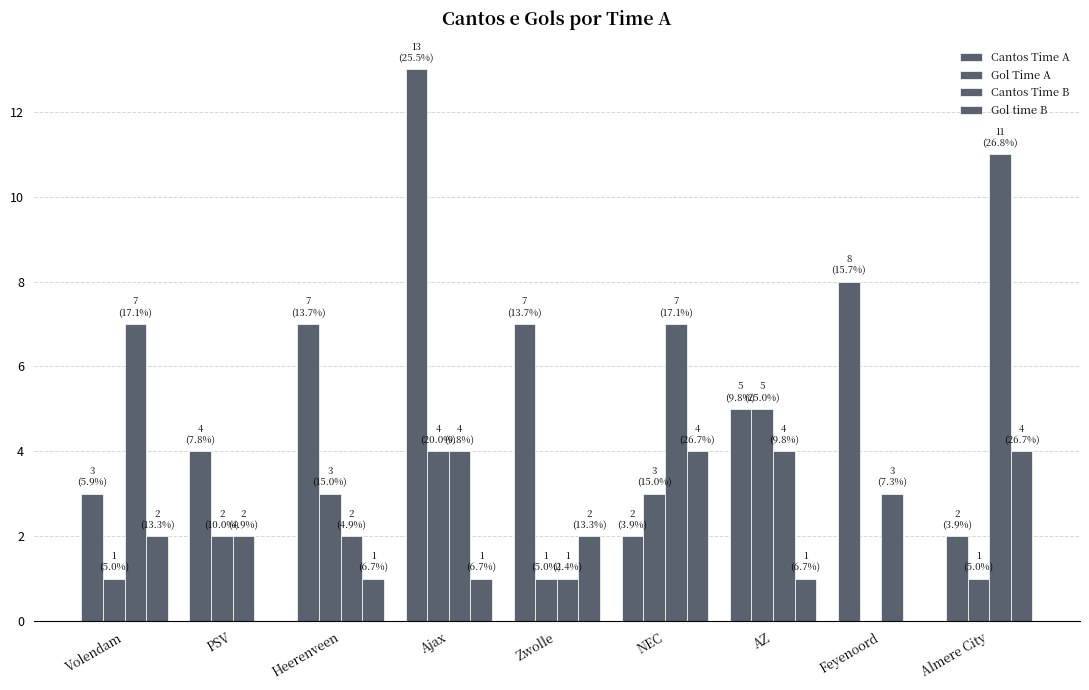

How many categories are shown in the chart?

9